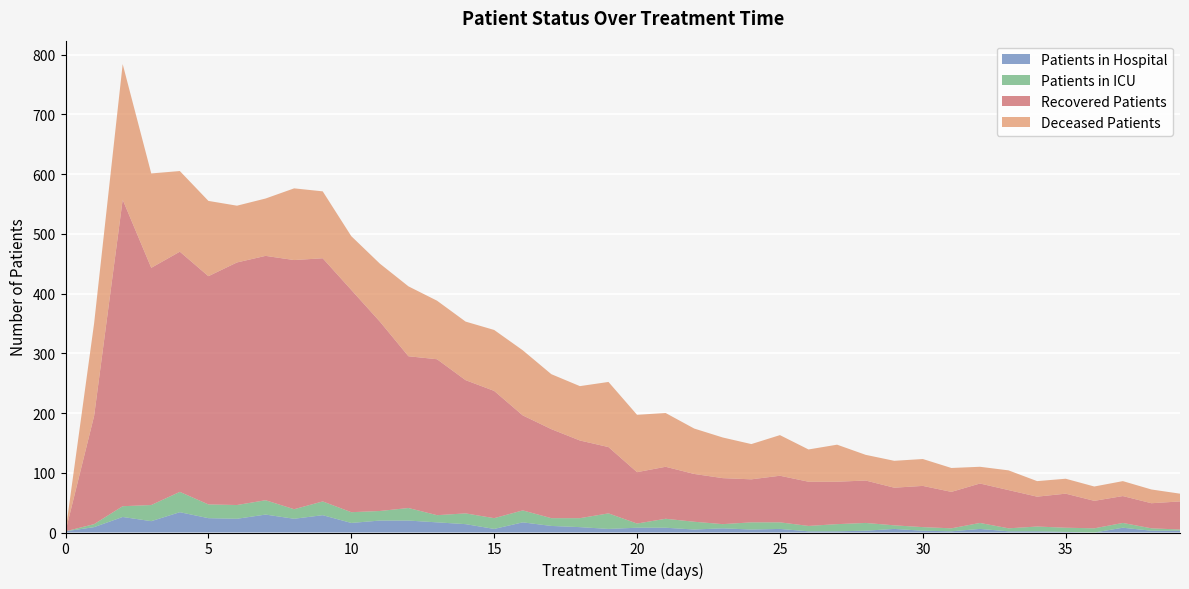

Does the chart have visible grid lines?

Yes